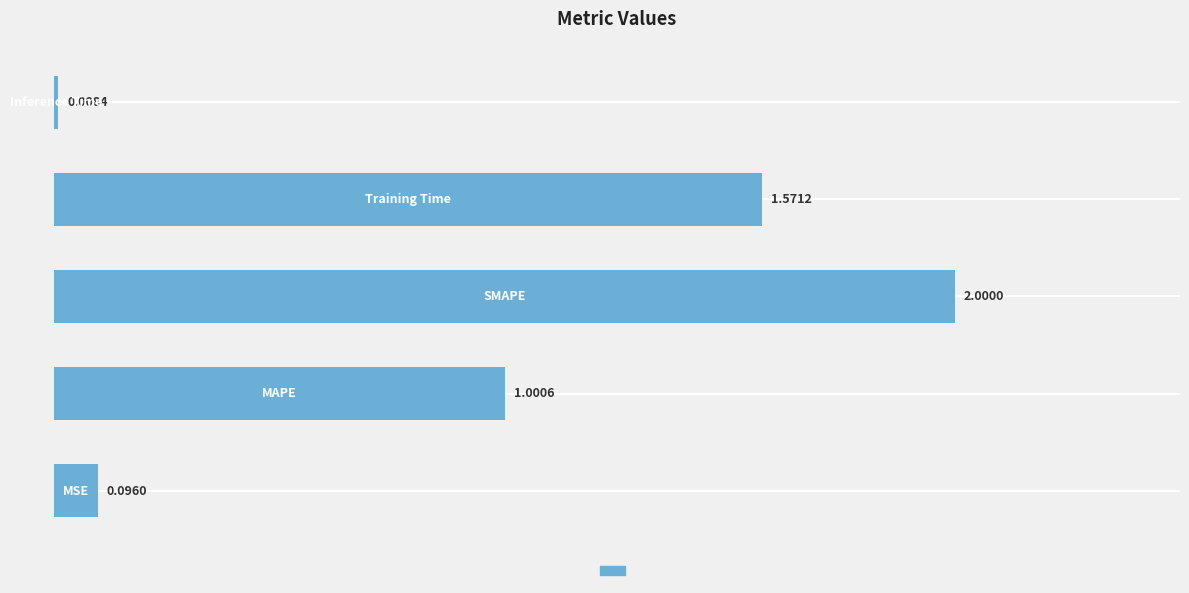

Does the chart contain any negative values?

No